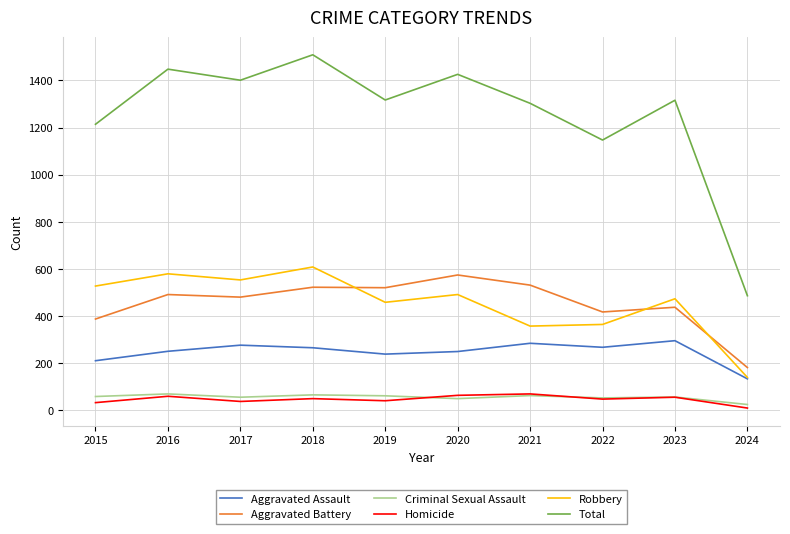

What is the average value of the Aggravated Battery series?

454